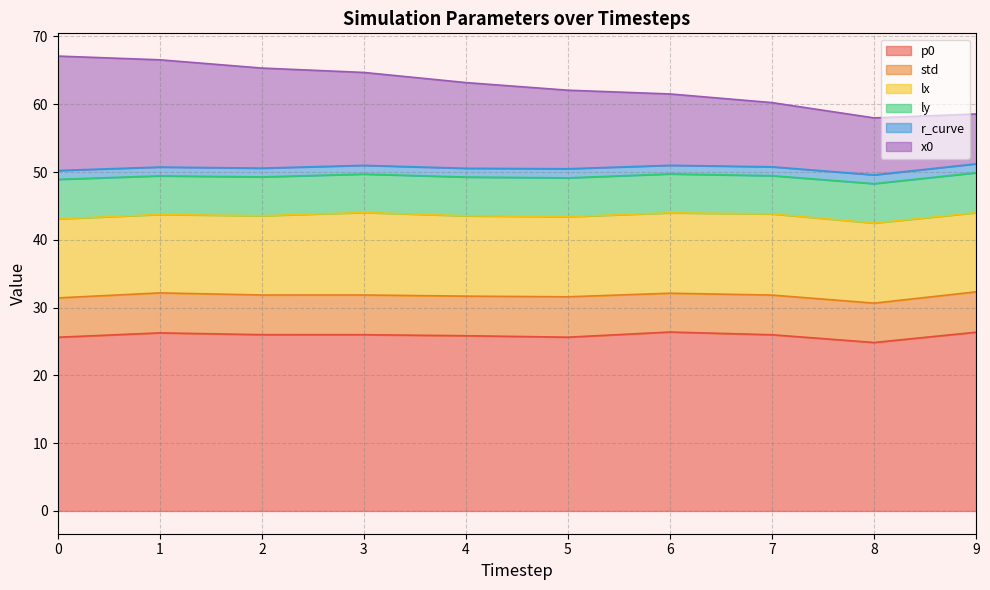

True or false: p0 has a value of 26.0 at 3.

True